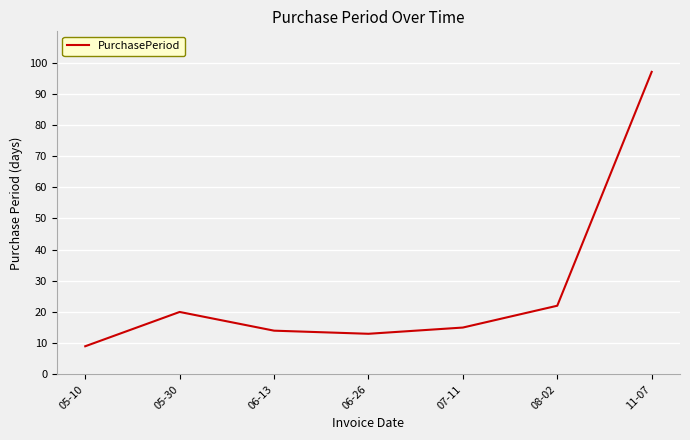

Where is the data nearest to the value 53?

08-02